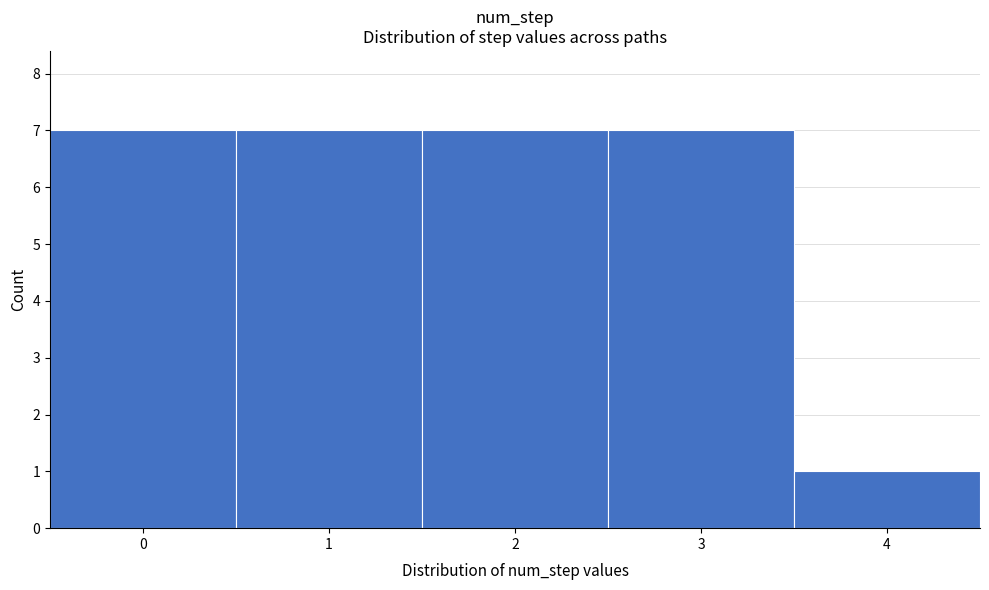

Reading left to right, transcribe this chart: for each bar, give the range it covers on the x-axis and its height. The values are not printed on the chart, so give them approximately, as read against the axis.

-0.5 to 0.5: 7
0.5 to 1.5: 7
1.5 to 2.5: 7
2.5 to 3.5: 7
3.5 to 4.5: 1